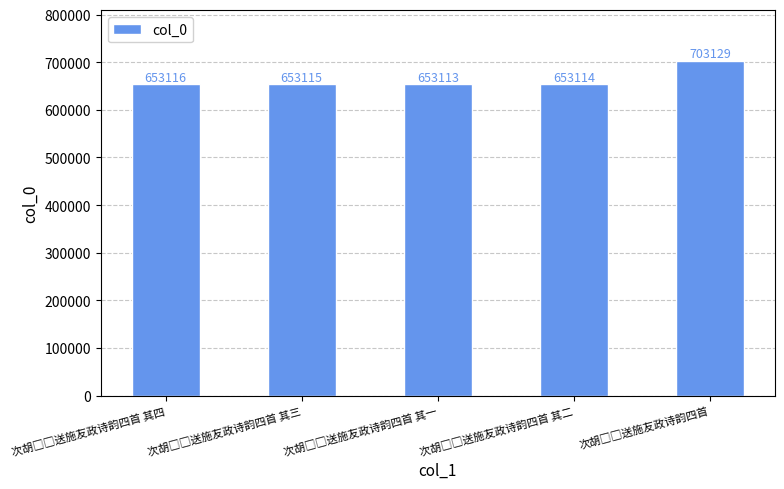

Reading left to right, transcribe all the data shown in this chart.

653116	653115	653113	653114	703129